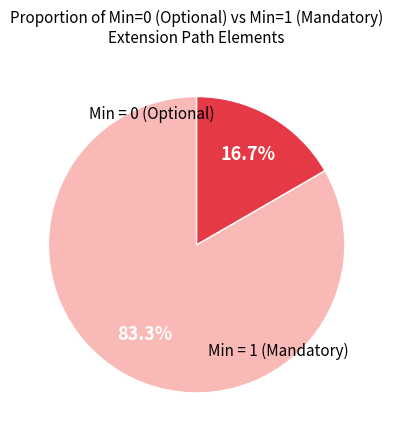

How many slices are in this pie chart?

2